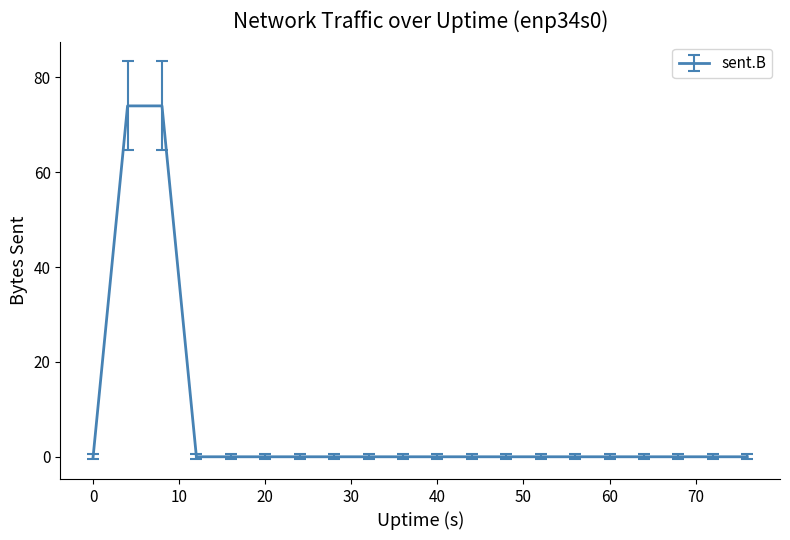

What is the difference between the maximum and minimum values?

74